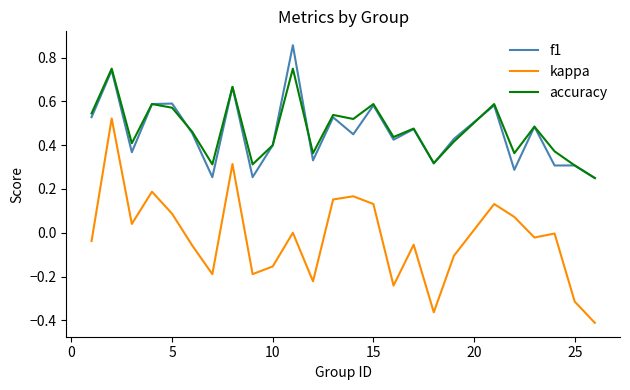

True or false: kappa and f1 cross at least once.

False